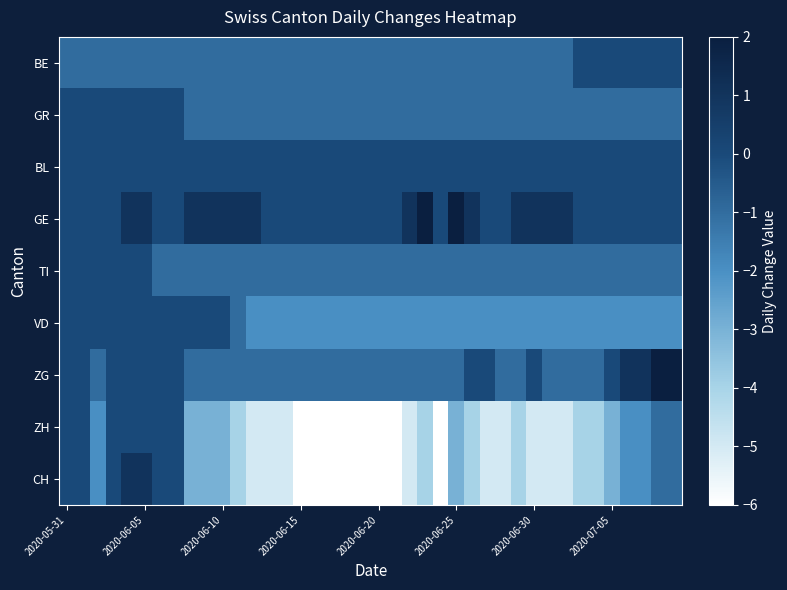

Reading left to right, transcribe all the data shown in this chart.

BE: -1	-1	-1	-1	-1	-1	-1	-1	-1	-1	-1	-1	-1	-1	-1	-1	-1	-1	-1	-1	-1	-1	-1	-1	-1	-1	-1	-1	-1	-1	-1	-1	-1	0	0	0	0	0	0	0
GR: 0	0	0	0	0	0	0	0	-1	-1	-1	-1	-1	-1	-1	-1	-1	-1	-1	-1	-1	-1	-1	-1	-1	-1	-1	-1	-1	-1	-1	-1	-1	-1	-1	-1	-1	-1	-1	-1
BL: 0	0	0	0	0	0	0	0	0	0	0	0	0	0	0	0	0	0	0	0	0	0	0	0	0	0	0	0	0	0	0	0	0	0	0	0	0	0	0	0
GE: 0	0	0	0	1	1	0	0	1	1	1	1	1	0	0	0	0	0	0	0	0	0	1	2	0	2	1	0	0	1	1	1	1	0	0	0	0	0	0	0
TI: 0	0	0	0	0	0	-1	-1	-1	-1	-1	-1	-1	-1	-1	-1	-1	-1	-1	-1	-1	-1	-1	-1	-1	-1	-1	-1	-1	-1	-1	-1	-1	-1	-1	-1	-1	-1	-1	-1
VD: 0	0	0	0	0	0	0	0	0	0	0	-1	-2	-2	-2	-2	-2	-2	-2	-2	-2	-2	-2	-2	-2	-2	-2	-2	-2	-2	-2	-2	-2	-2	-2	-2	-2	-2	-2	-2
ZG: 0	0	-1	0	0	0	0	0	-1	-1	-1	-1	-1	-1	-1	-1	-1	-1	-1	-1	-1	-1	-1	-1	-1	-1	0	0	-1	-1	0	-1	-1	-1	-1	0	1	1	2	2
ZH: 0	0	-2	0	0	0	0	0	-3	-3	-3	-4	-5	-5	-5	-6	-6	-6	-6	-6	-6	-6	-5	-4	-6	-3	-4	-5	-5	-4	-5	-5	-5	-4	-4	-3	-2	-2	-1	-1
CH: 0	0	-2	0	1	1	0	0	-3	-3	-3	-4	-5	-5	-5	-6	-6	-6	-6	-6	-6	-6	-5	-4	-6	-3	-4	-5	-5	-4	-5	-5	-5	-4	-4	-3	-2	-2	-1	-1